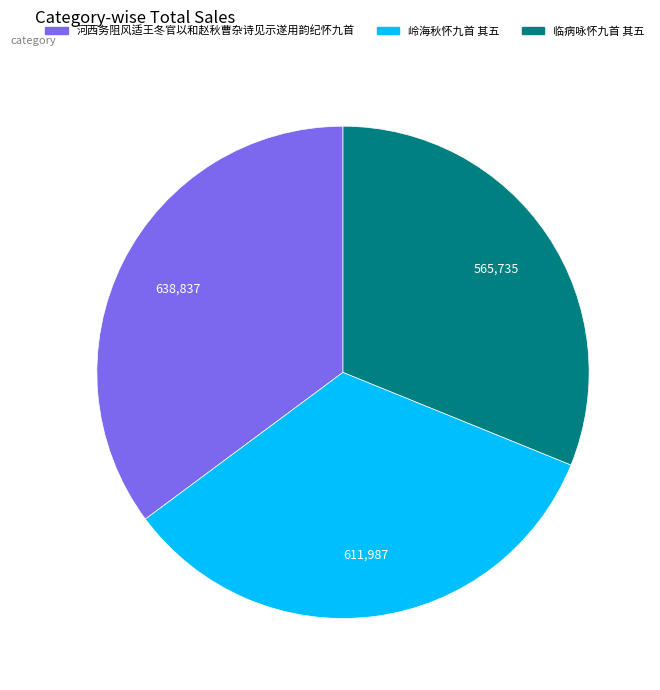

Is there a majority slice in this chart?

No